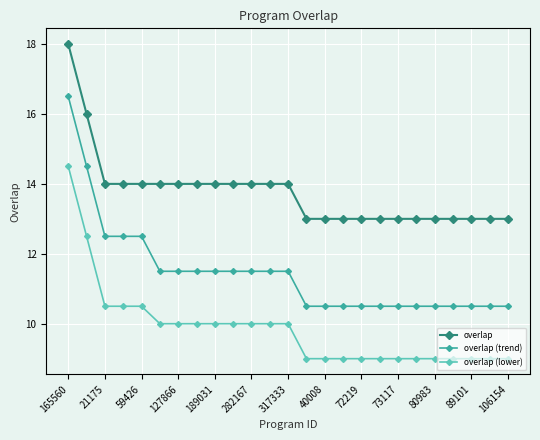

How many lines are shown in the chart?

3